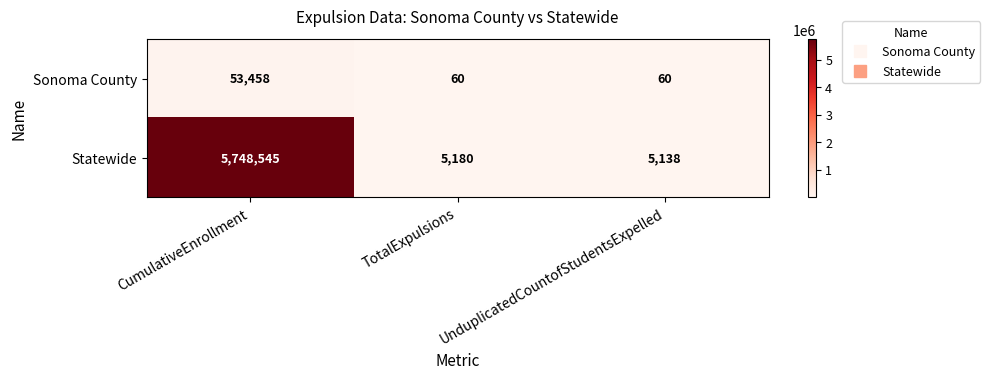

List the series in order of their overall mean, lowest first.

Sonoma County, Statewide